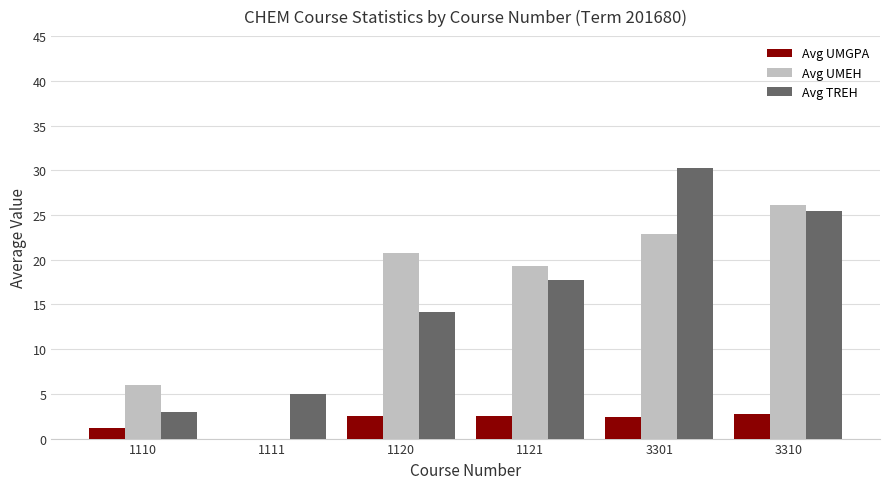

What is the sum of the Avg UMEH values at 1121 and 3301?

42.1